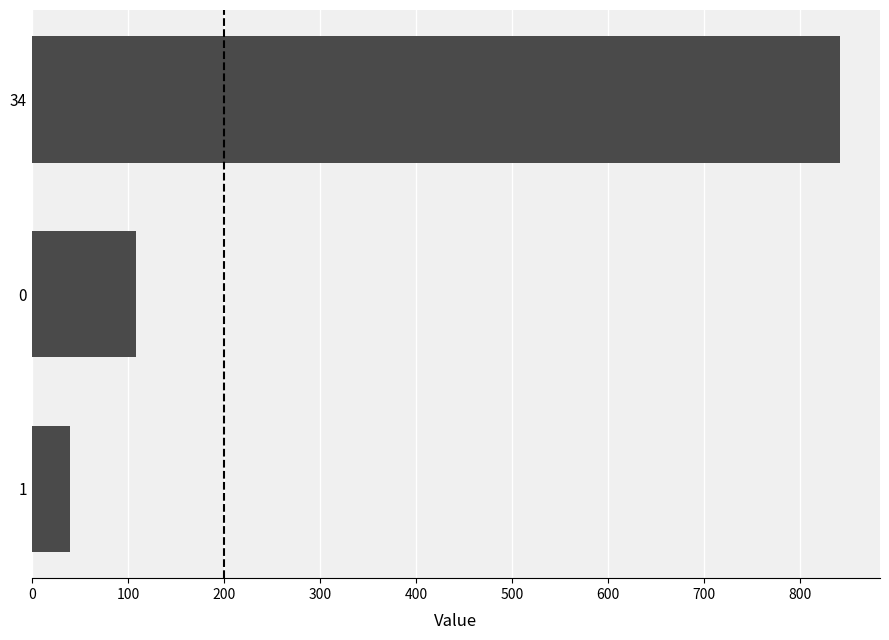

Reading top to bottom, extract all data points from this chart.

841	108	40